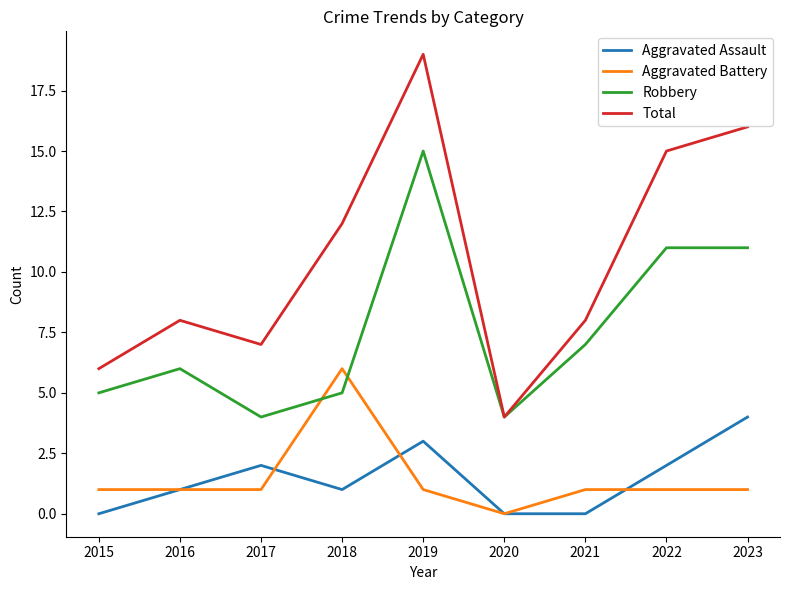

True or false: Aggravated Battery has a value of 1 at 2016.

True